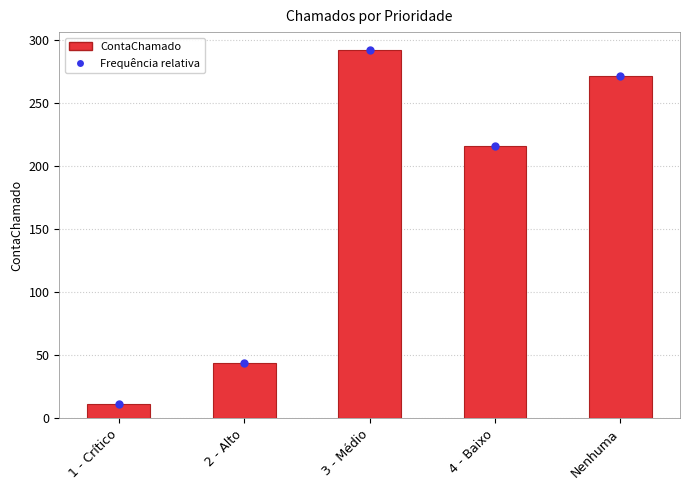

Approximately how many times larger is the value at 1 - Crítico compared to 4 - Baixo?

0.1